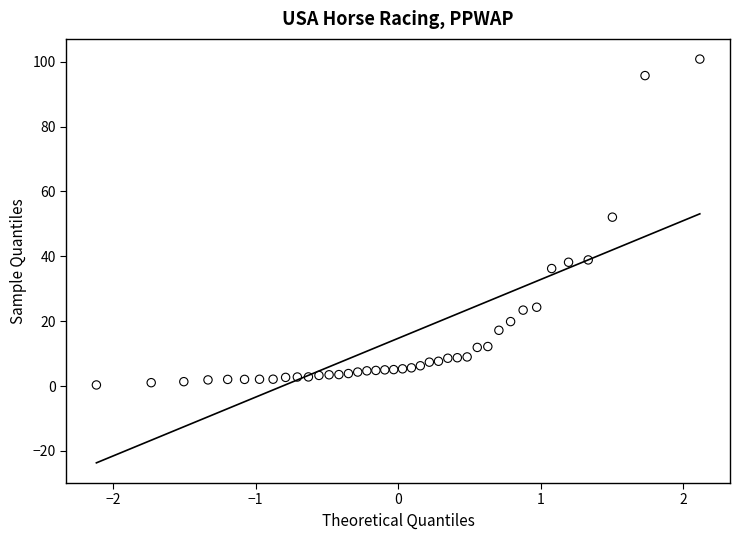

What Y value in the scatter plot is closest to 50?

52.1